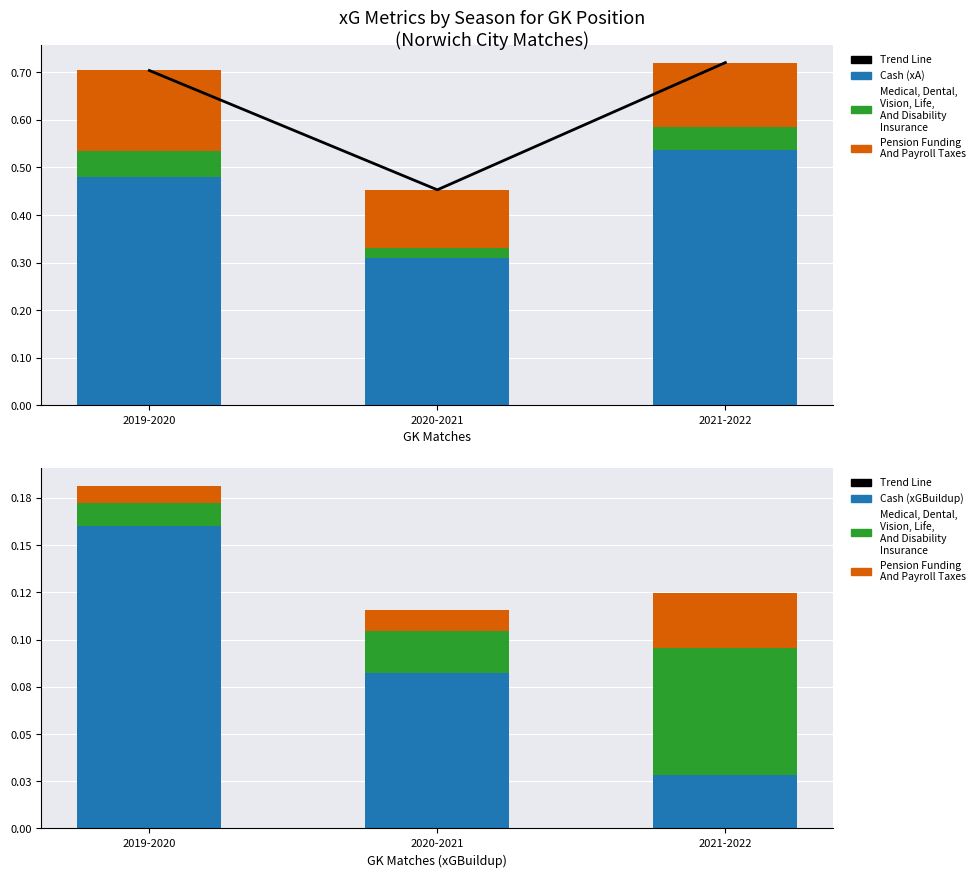

The Cash series shows 0.0 at 2021-2022. True or false?

False